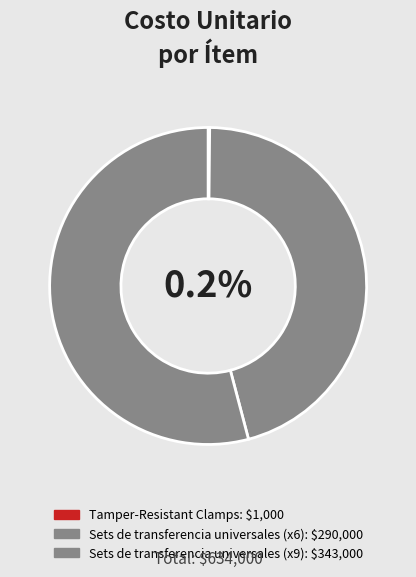

Combined, what portion of the pie is Tamper-Resistant Clamps and Sets de transferencia universales (x6)?

45.9%